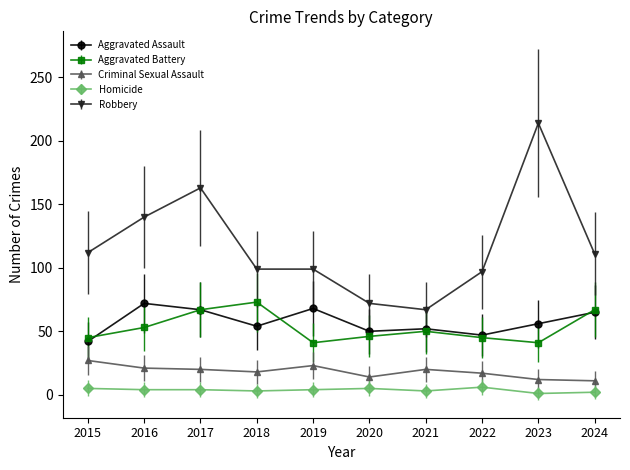

What is the difference between the maximum and minimum values in the Aggravated Battery series?

32